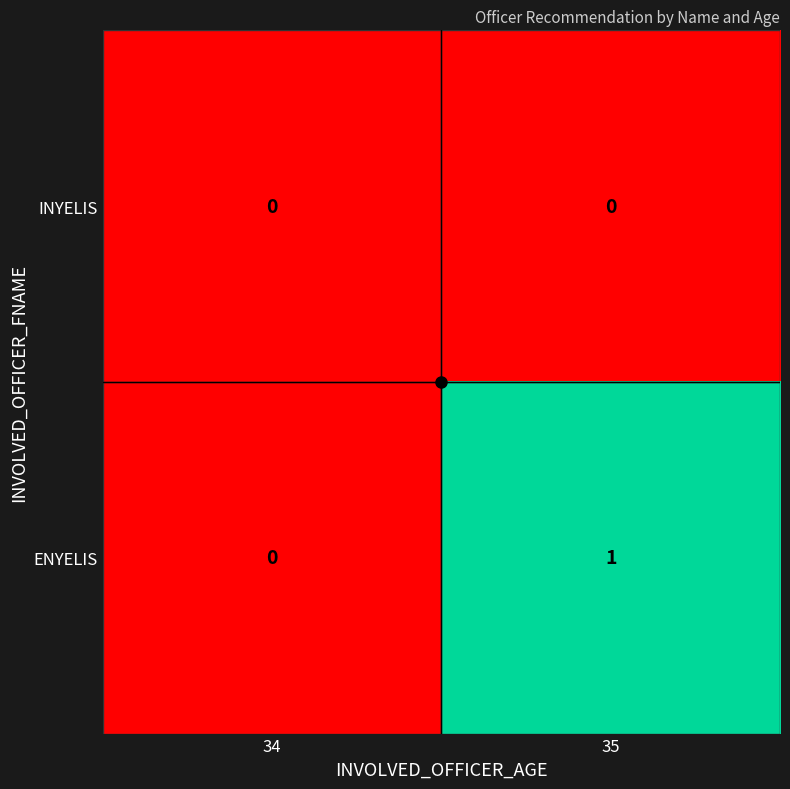

The ENYELIS series shows 0 at 34. True or false?

True